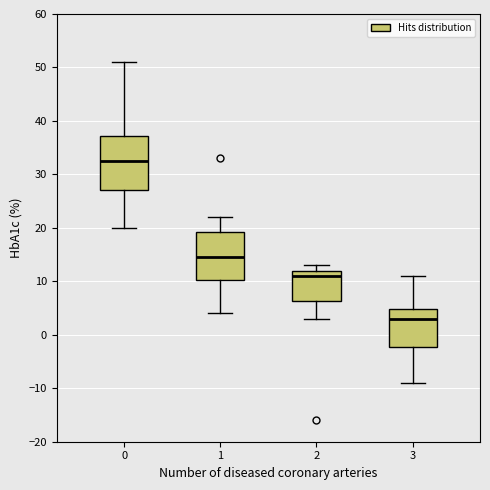

Which box has the lowest median line?

3